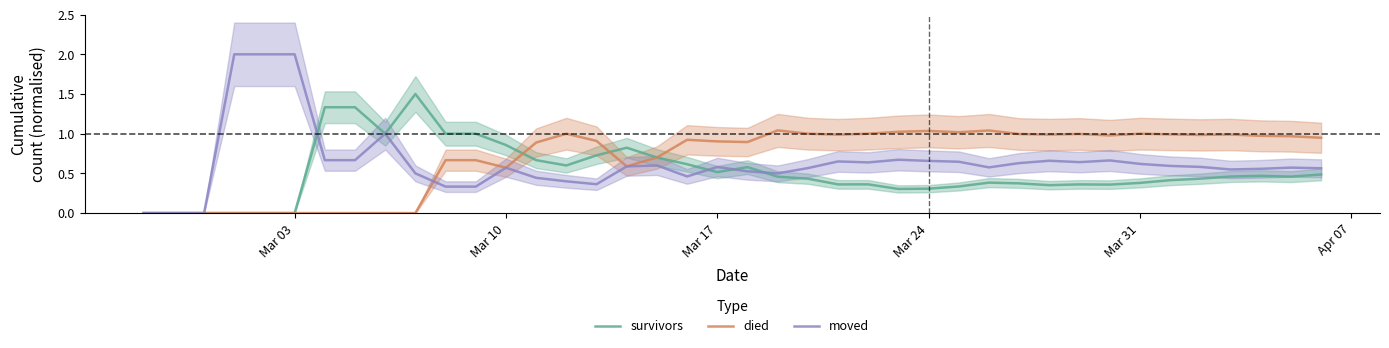

What is the maximum value shown in the chart?

2.0